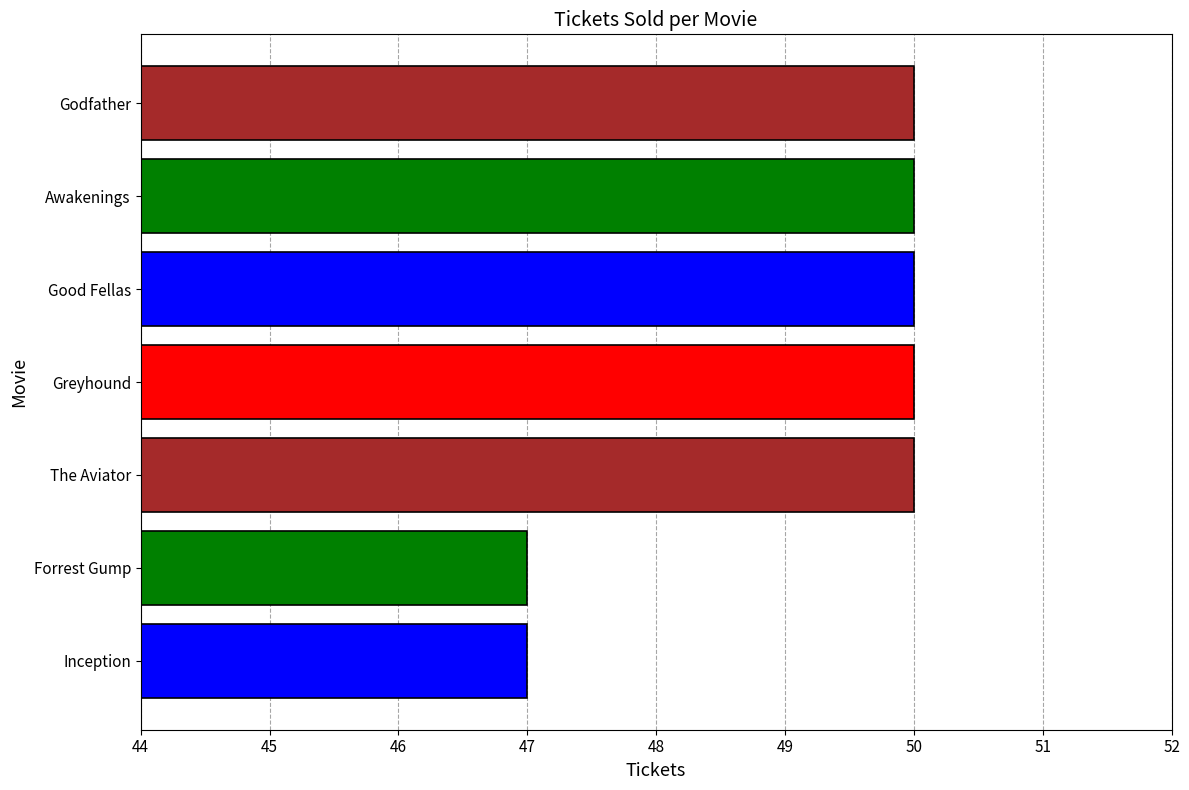

Reading bottom to top, list all the values displayed in this chart.

Inception=47	Forrest Gump=47	The Aviator=50	Greyhound=50	Good Fellas=50	Awakenings=50	Godfather=50